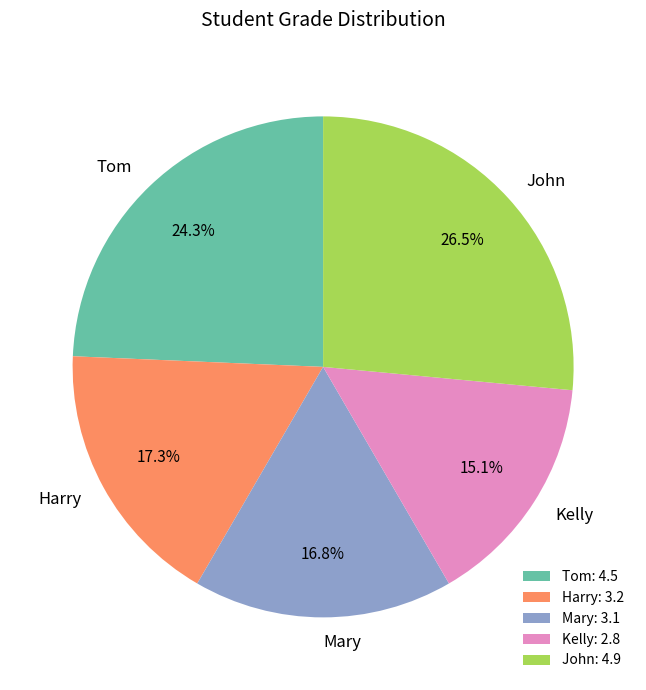

Which has a higher value, Harry or Mary?

Harry